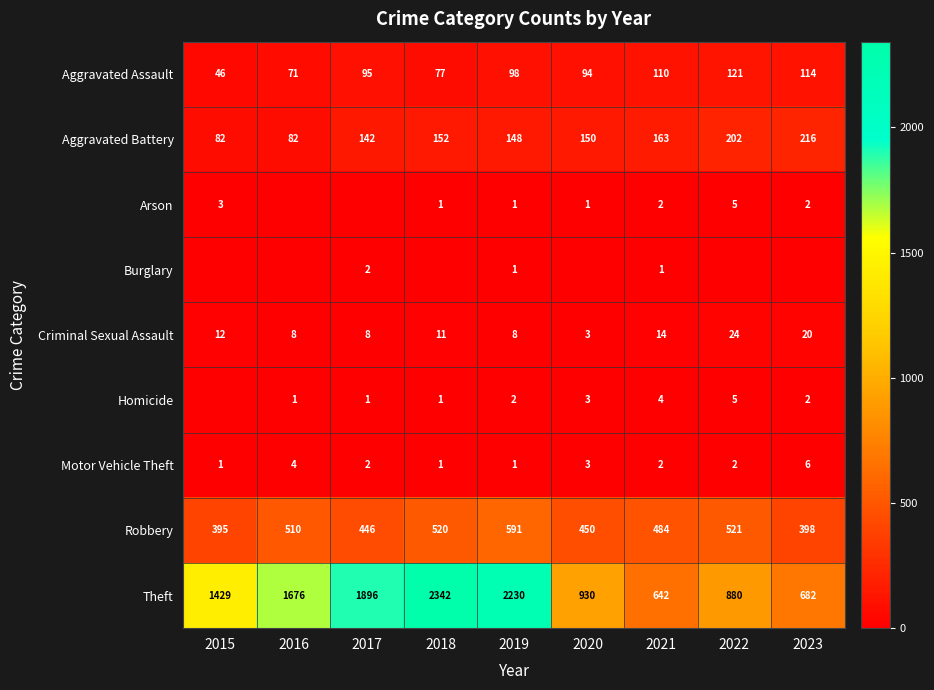

What is the difference between the second highest and minimum values in the Robbery series?

126